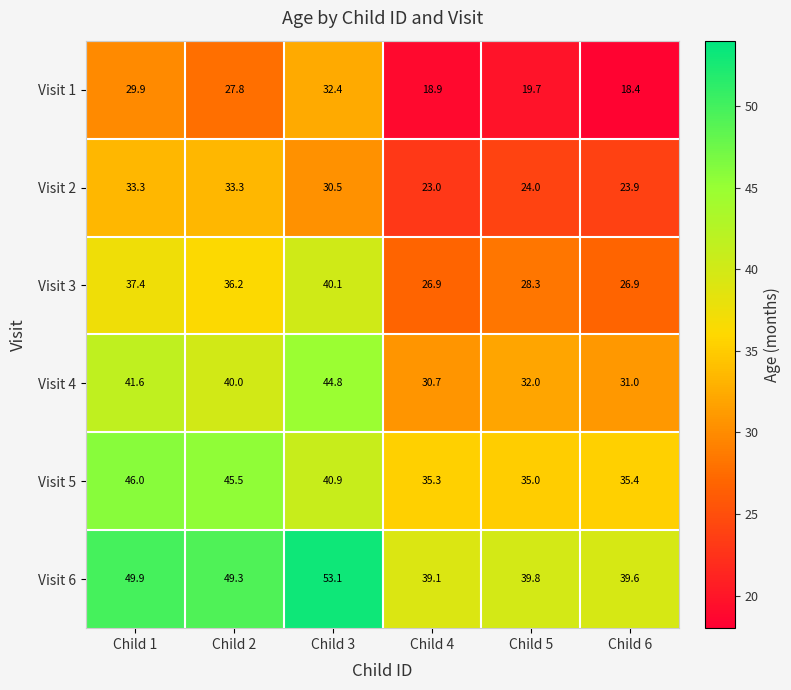

Where does the Visit 3 series first go above 36?

Child 1